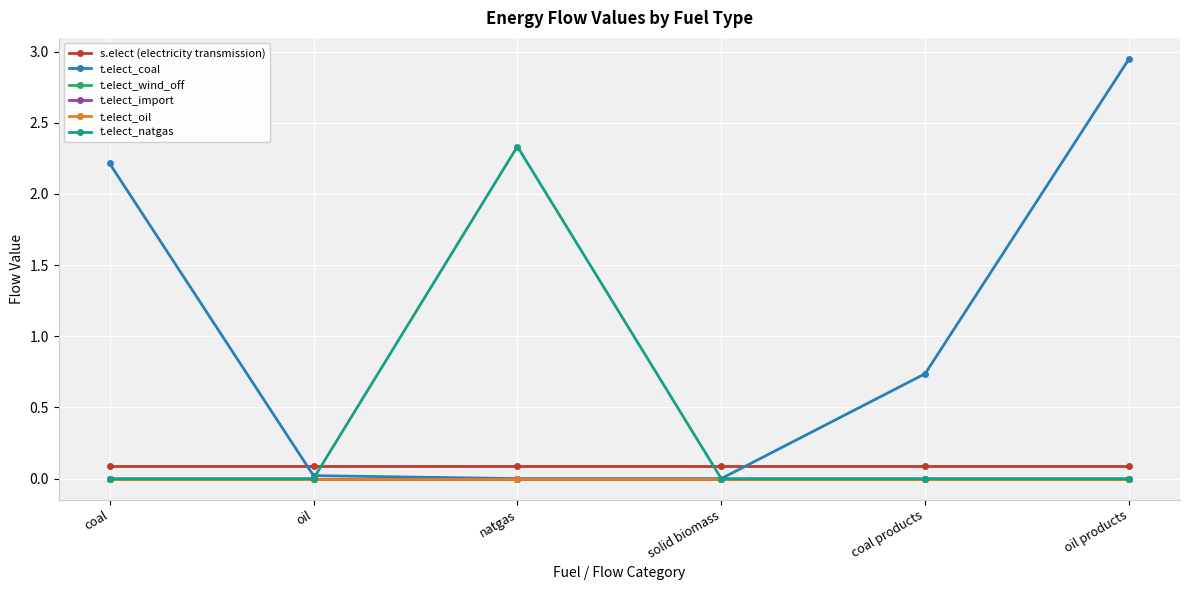

Reading right to left, transcribe all the data shown in this chart.

s.elect (electricity transmission): 0.1	0.1	0.1	0.1	0.1	0.1
t.elect_coal: 2.9	0.7	0.0	0.0	0.0	2.2
t.elect_wind_off: 0.0	0.0	0.0	0.0	0.0	0.0
t.elect_import: 0.0	0.0	0.0	0.0	0.0	0.0
t.elect_oil: 0.0	0.0	0.0	0.0	0.0	0.0
t.elect_natgas: 0.0	0.0	0.0	2.3	0.0	0.0